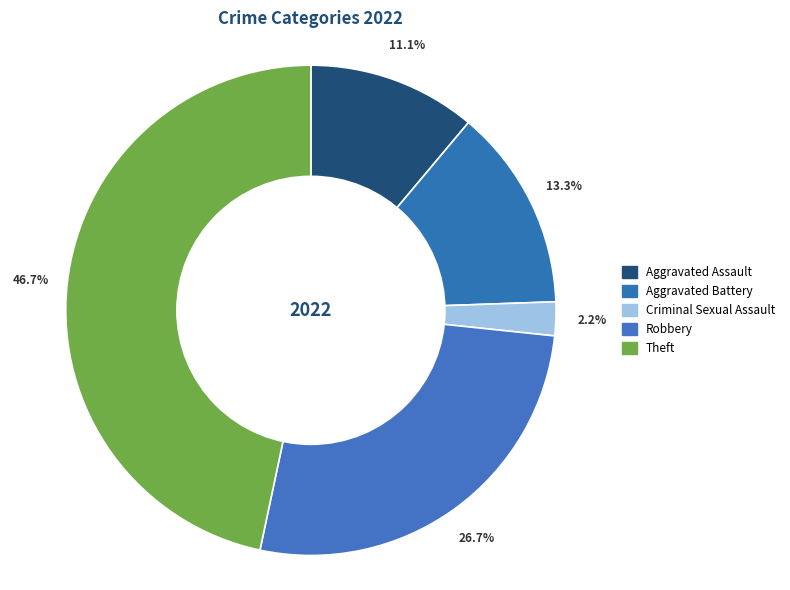

How many segments does this pie chart have?

5